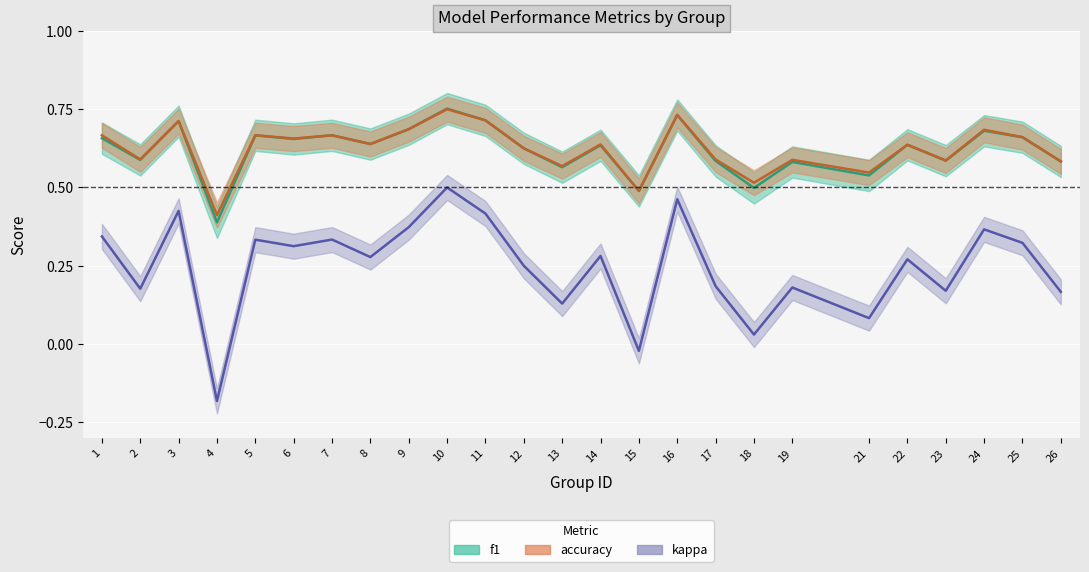

How many categories are shown in the chart?

25